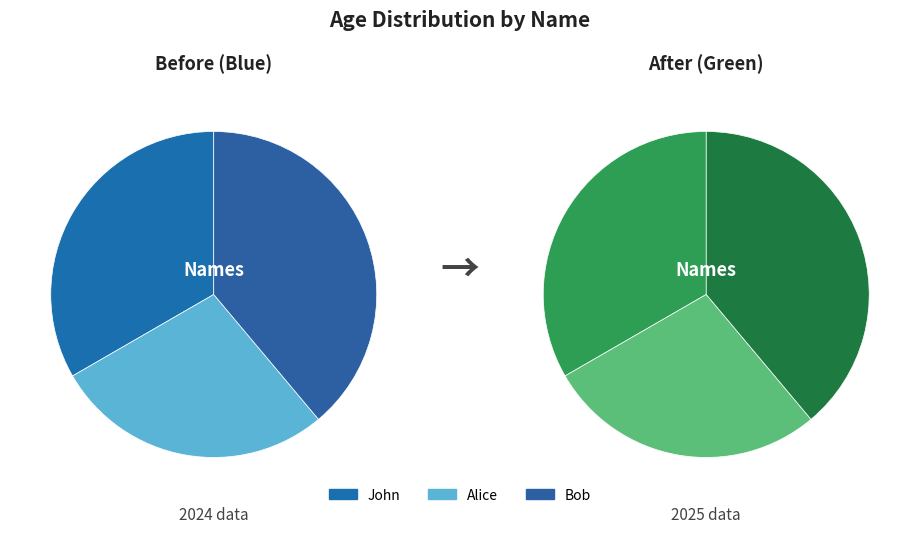

Is John the majority of the pie?

No